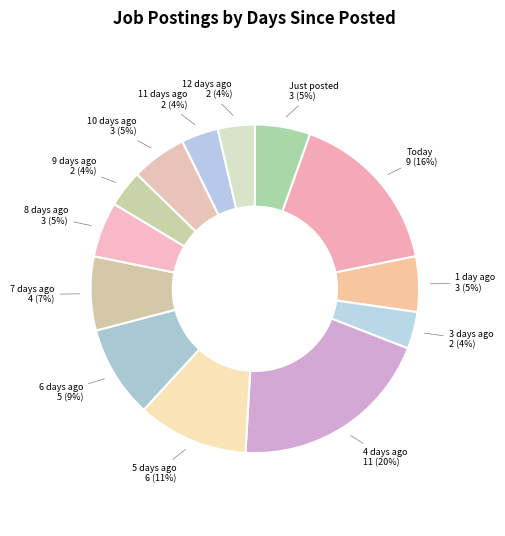

Does 12 days ago account for over 50% of the chart?

No